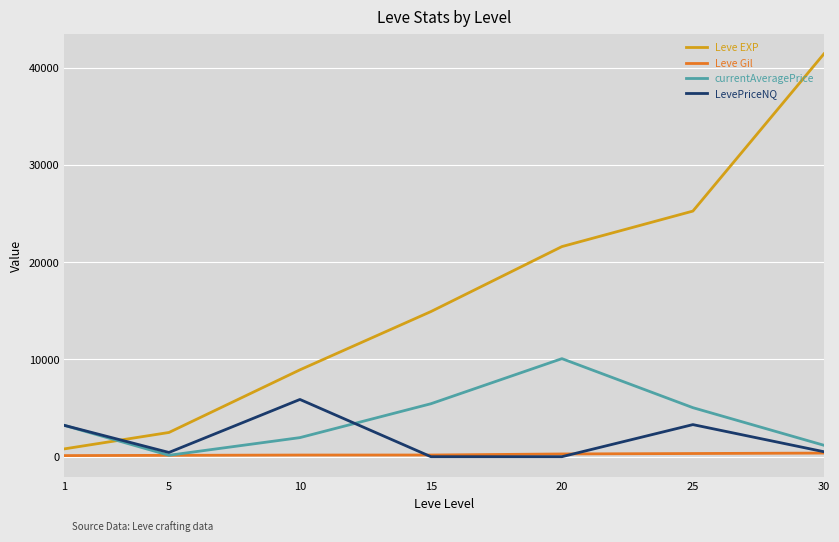

Which series has the widest spread of values?

Leve EXP